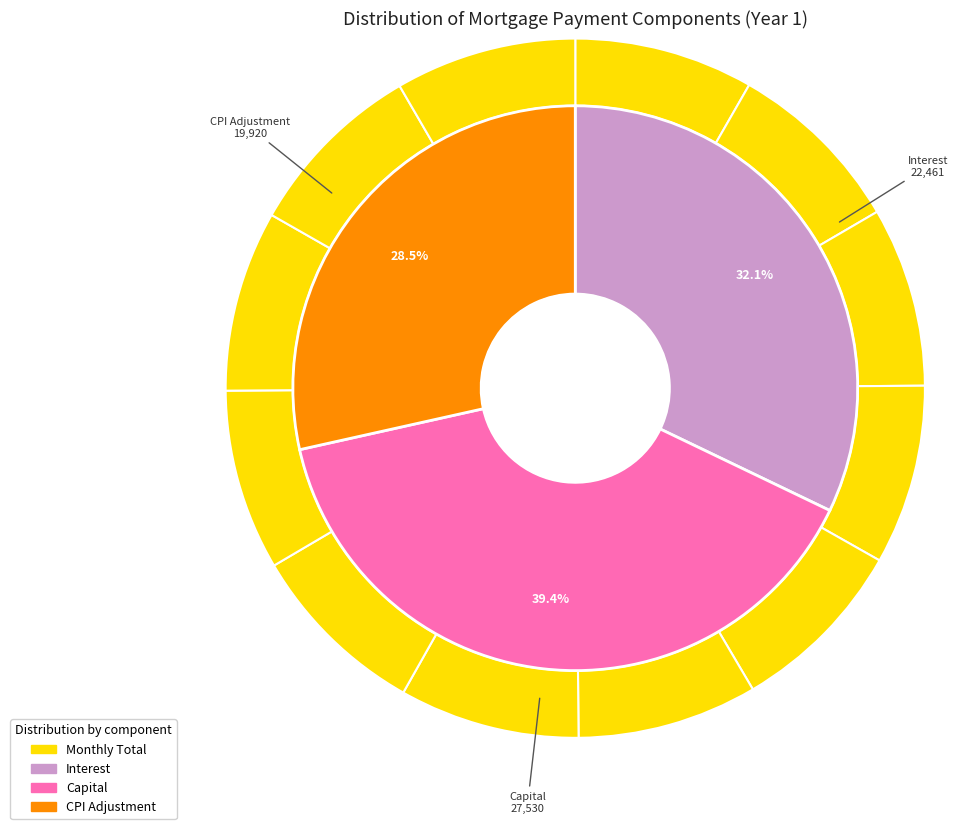

Is there any slice that represents more than half of the pie?

No